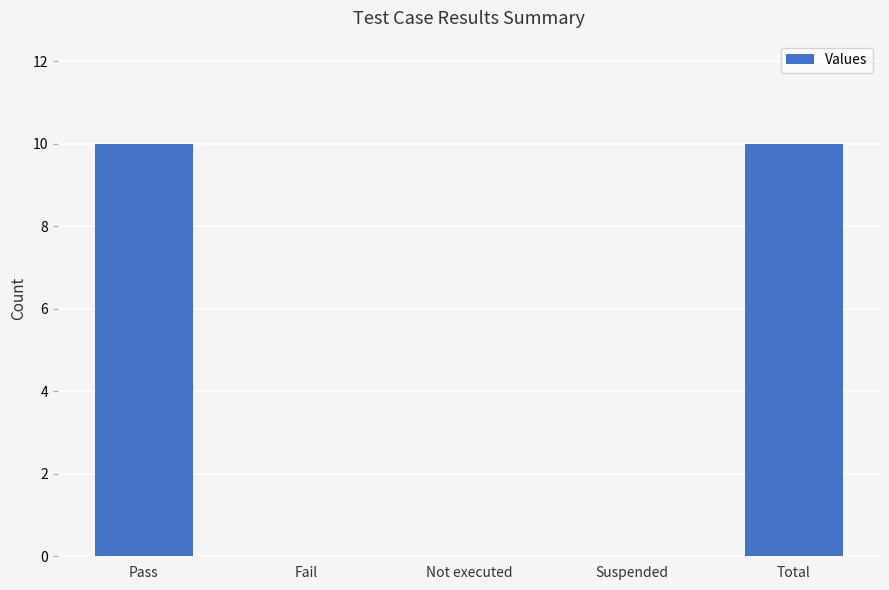

What is the sum of all values?

20